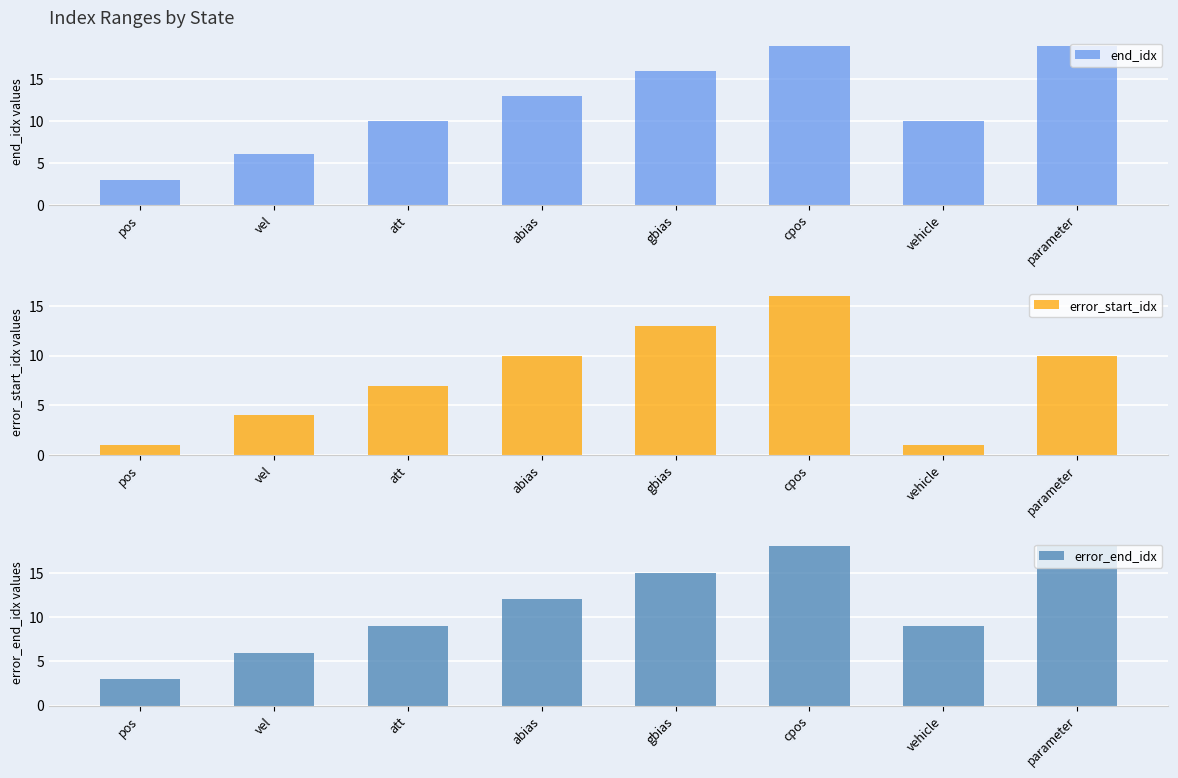

What is the label of the 6th bar from the left?

cpos